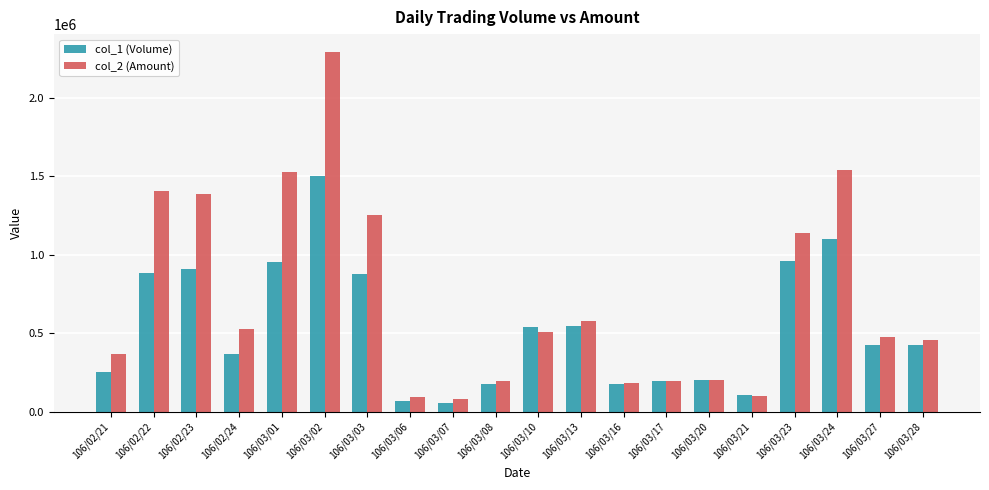

Which series has the largest total across all categories?

col_2 (Amount)